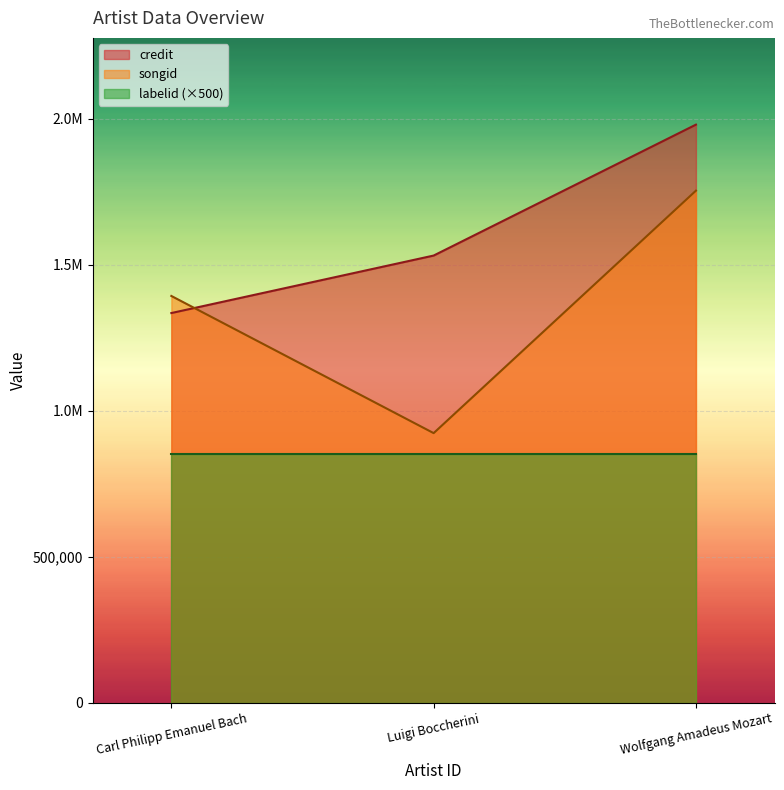

What are all the series names shown in the legend?

credit, songid, labelid (×500)